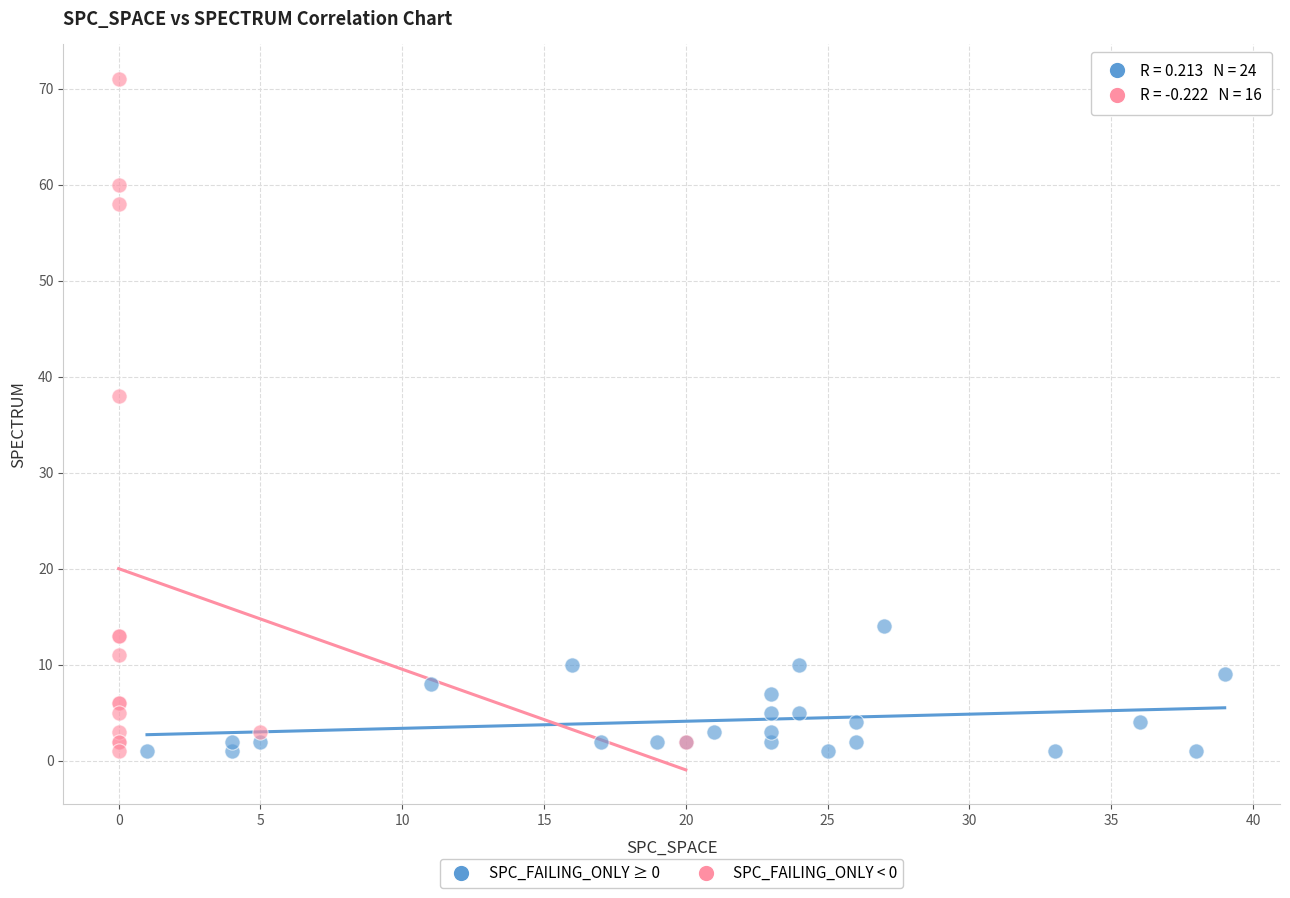

Which series contains the highest Y value?

SPC_FAILING_ONLY < 0